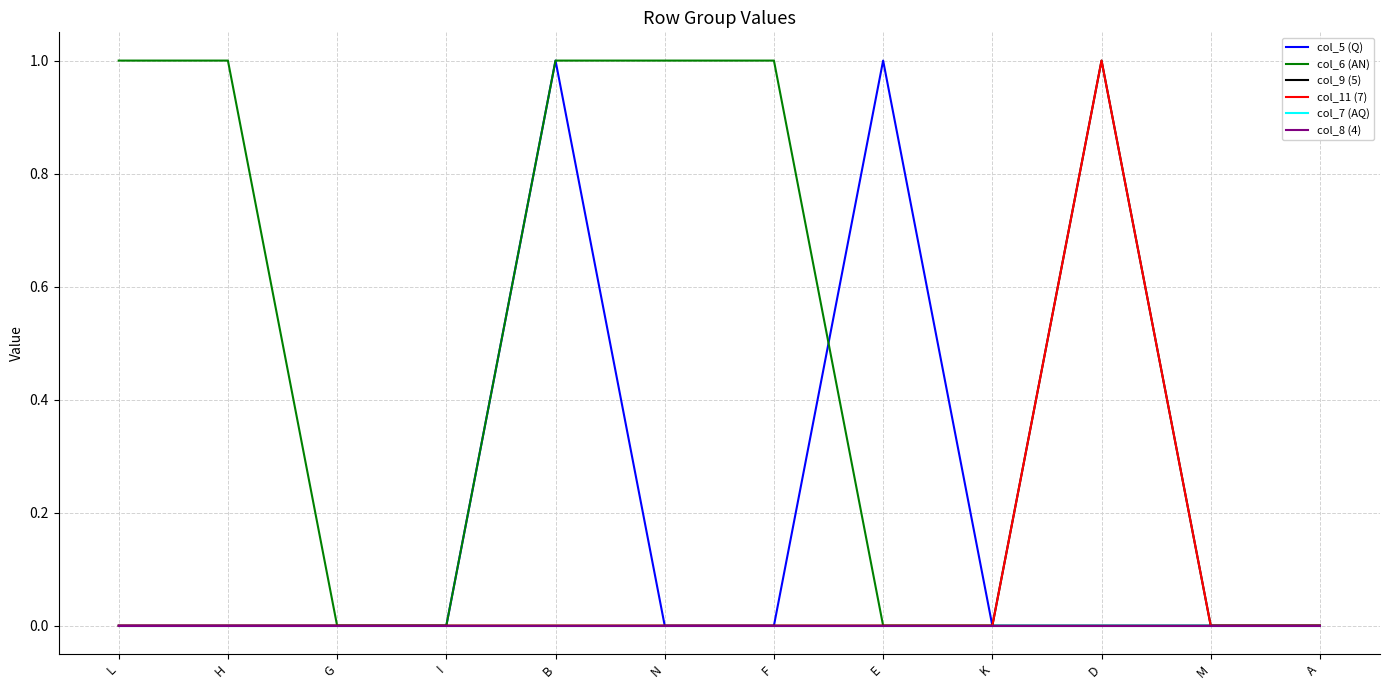

Does the chart display data point markers on the line(s)?

No